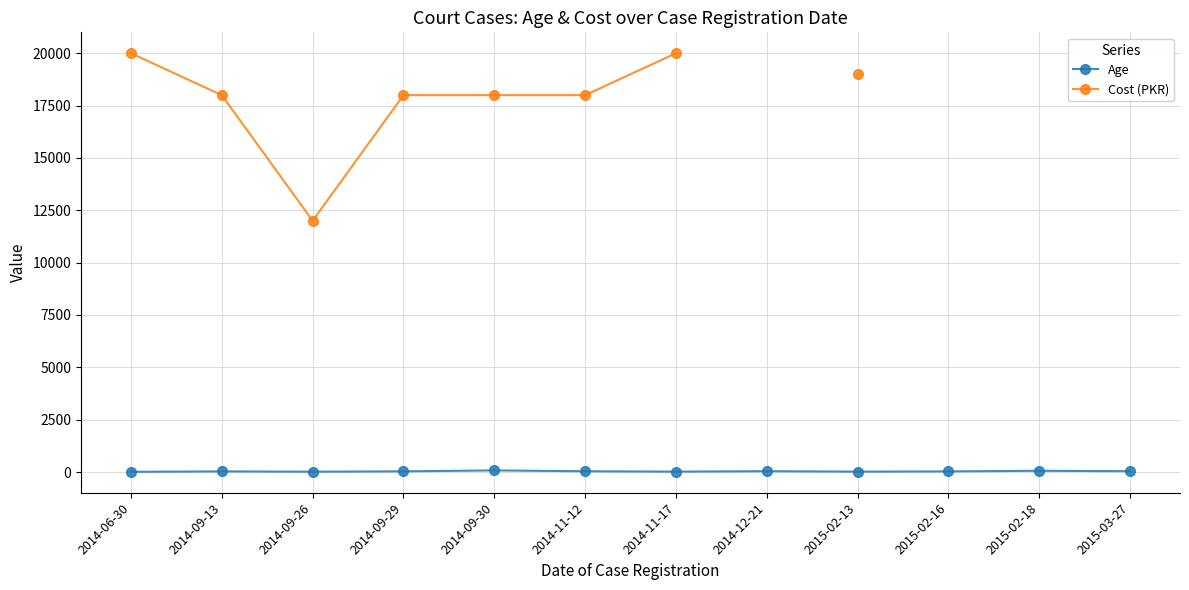

Rank the categories by Age value from highest to lowest.

2014-09-30, 2015-02-18, 2014-12-21, 2015-03-27, 2014-11-12, 2014-09-29, 2014-09-13, 2015-02-16, 2014-11-17, 2015-02-13, 2014-09-26, 2014-06-30